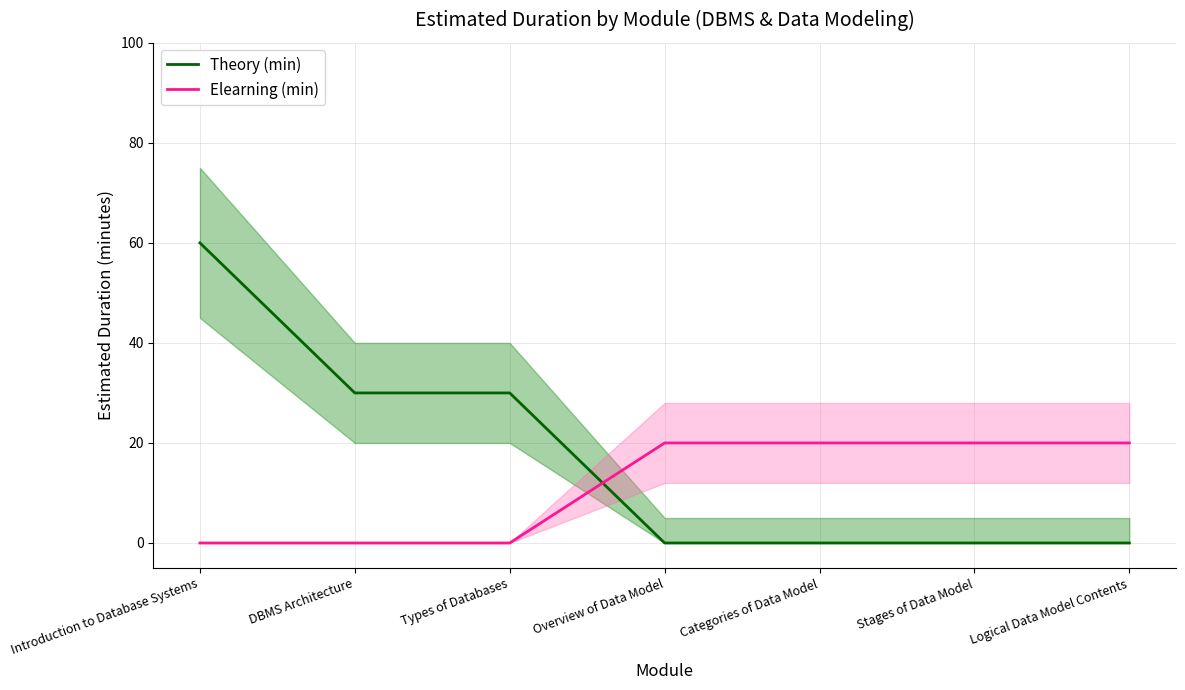

The value of Theory (min) at Types of Databases is 18. True or false?

False